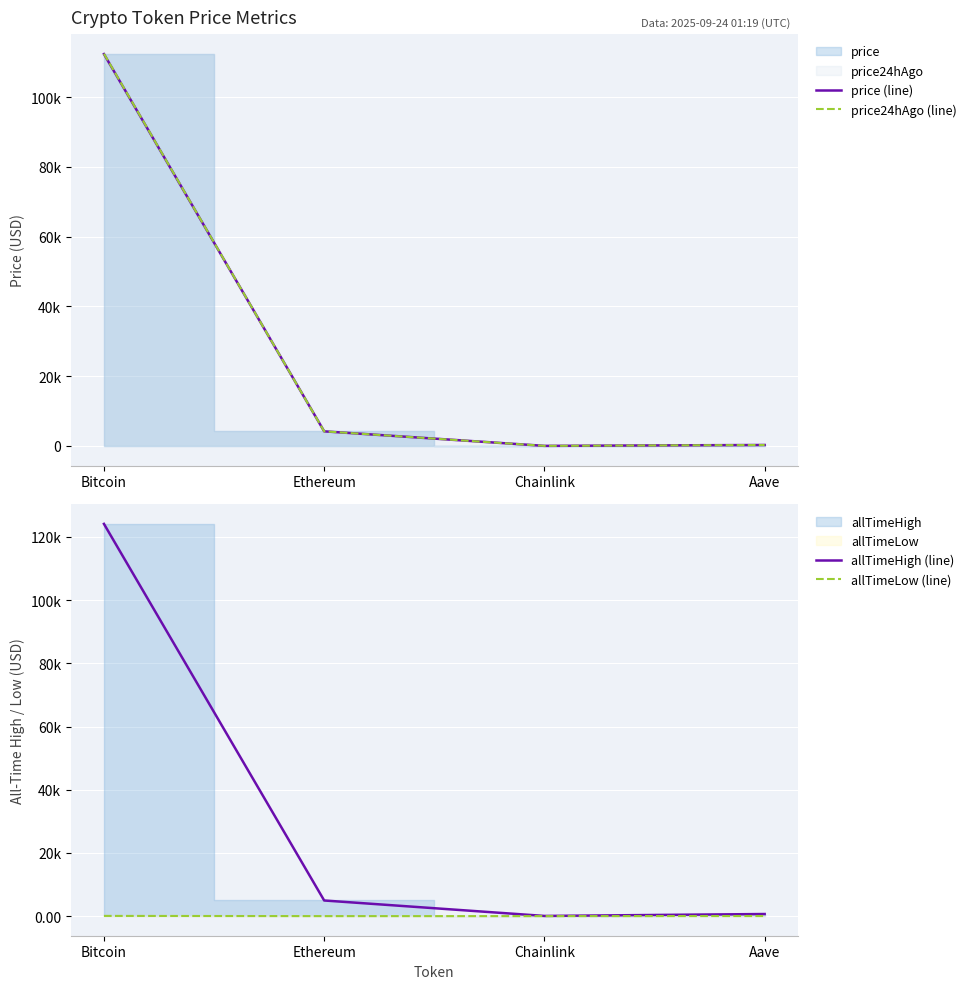

True or false: allTimeHigh (line) and price24hAgo (line) cross at least once.

False